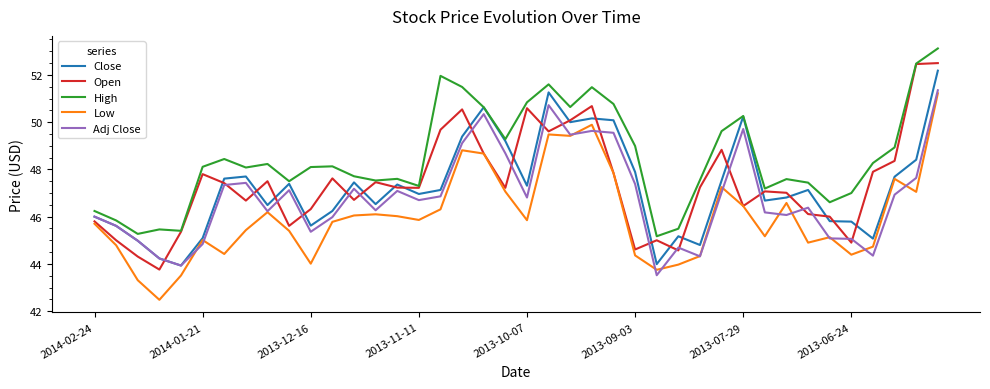

What is the difference between the maximum and minimum values in the Adj Close series?

7.8